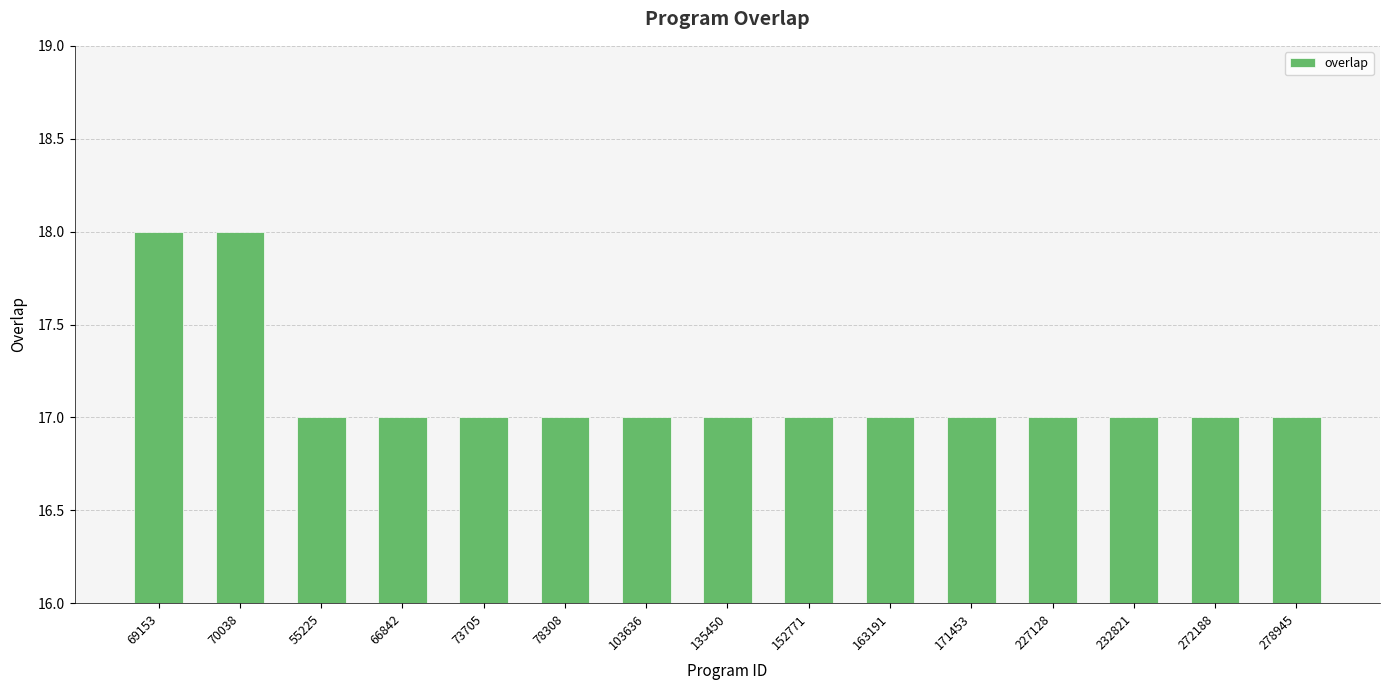

Reading left to right, transcribe all the data shown in this chart.

18	18	17	17	17	17	17	17	17	17	17	17	17	17	17